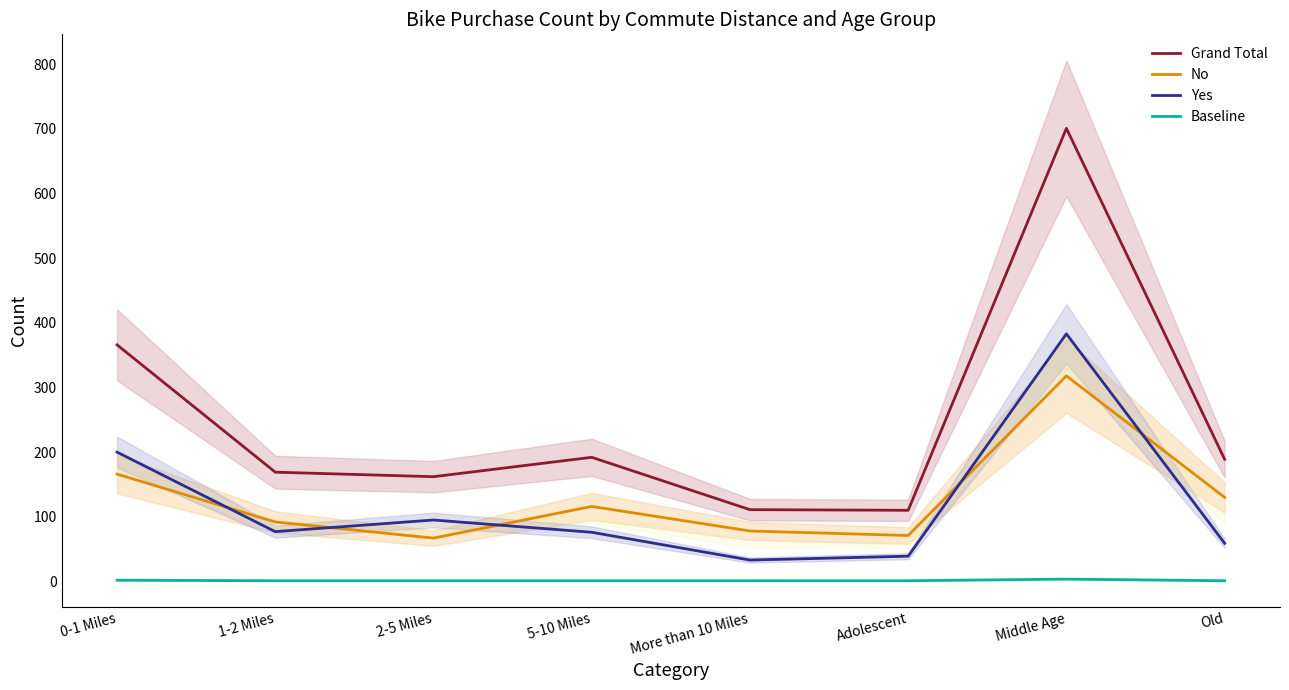

Reading right to left, extract all data points from this chart.

Grand Total: Old=189.0	Middle Age=701.0	Adolescent=110.0	More than 10 Miles=111.0	5-10 Miles=192.0	2-5 Miles=162.0	1-2 Miles=169.0	0-1 Miles=366.0
No: Old=130.0	Middle Age=318.0	Adolescent=71.0	More than 10 Miles=78.0	5-10 Miles=116.0	2-5 Miles=67.0	1-2 Miles=92.0	0-1 Miles=166.0
Yes: Old=59.0	Middle Age=383.0	Adolescent=39.0	More than 10 Miles=33.0	5-10 Miles=76.0	2-5 Miles=95.0	1-2 Miles=77.0	0-1 Miles=200.0
Baseline: Old=1.0	Middle Age=3.5	Adolescent=1.0	More than 10 Miles=1.0	5-10 Miles=1.0	2-5 Miles=1.0	1-2 Miles=1.0	0-1 Miles=1.8